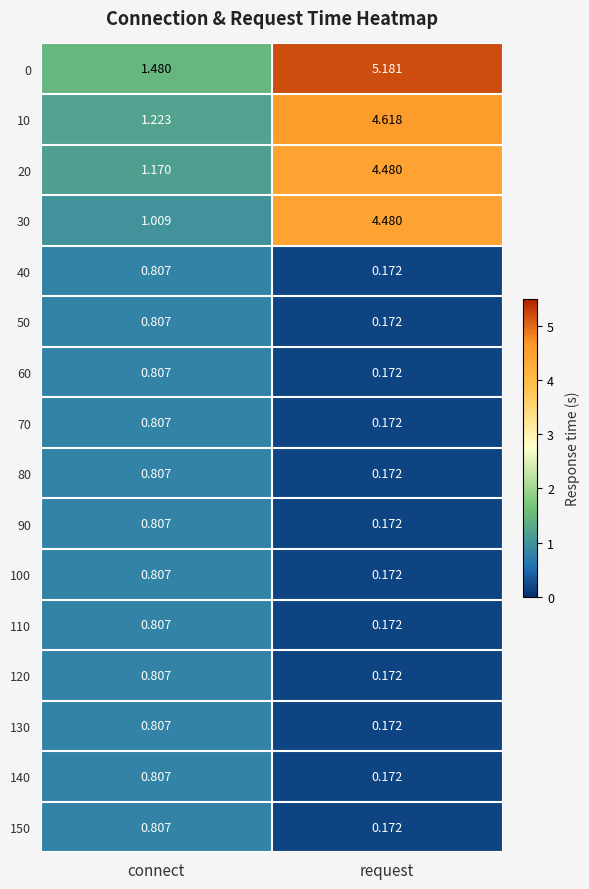

Where is 130 nearest to the value 0?

request